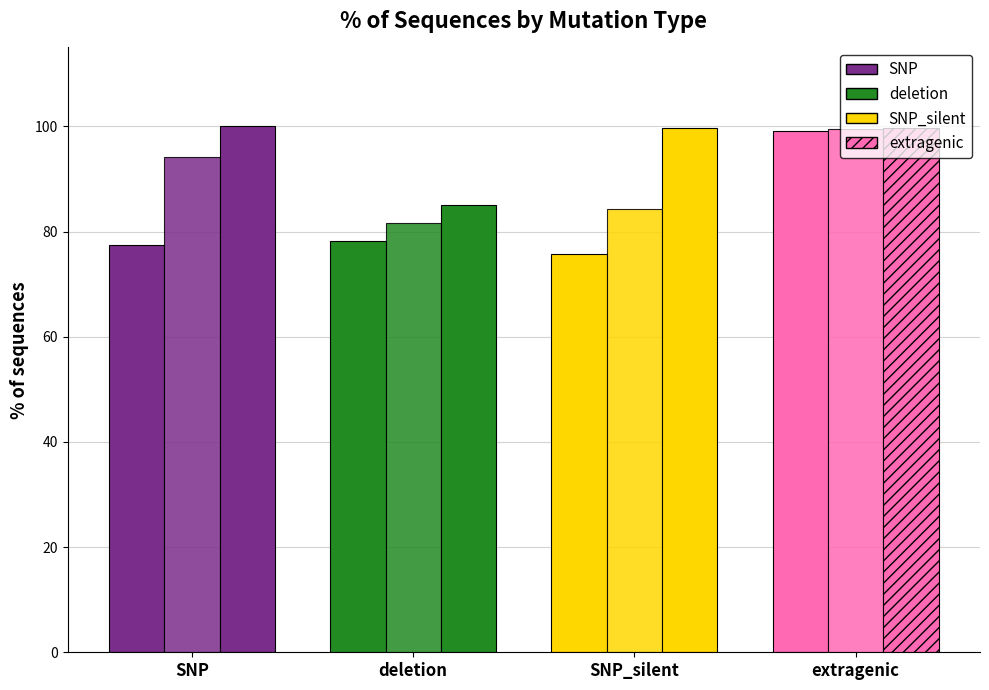

How many series are shown in this chart?

3